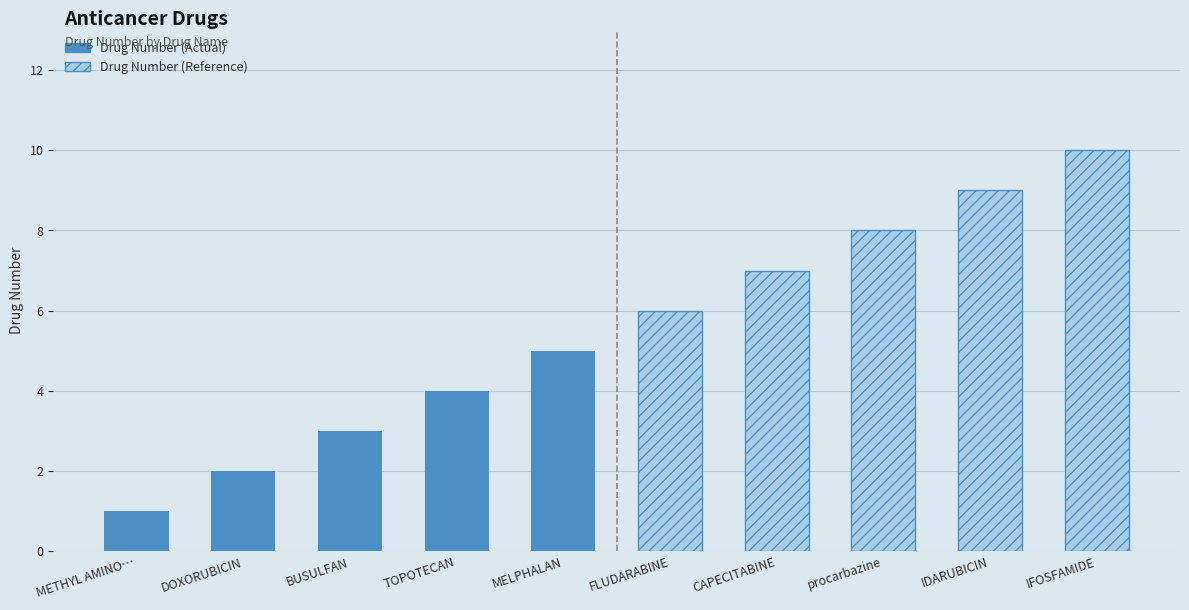

Is the value of Drug Number (Actual) at METHYL AMINO… greater than the value of Drug Number (Reference) at MELPHALAN?

No